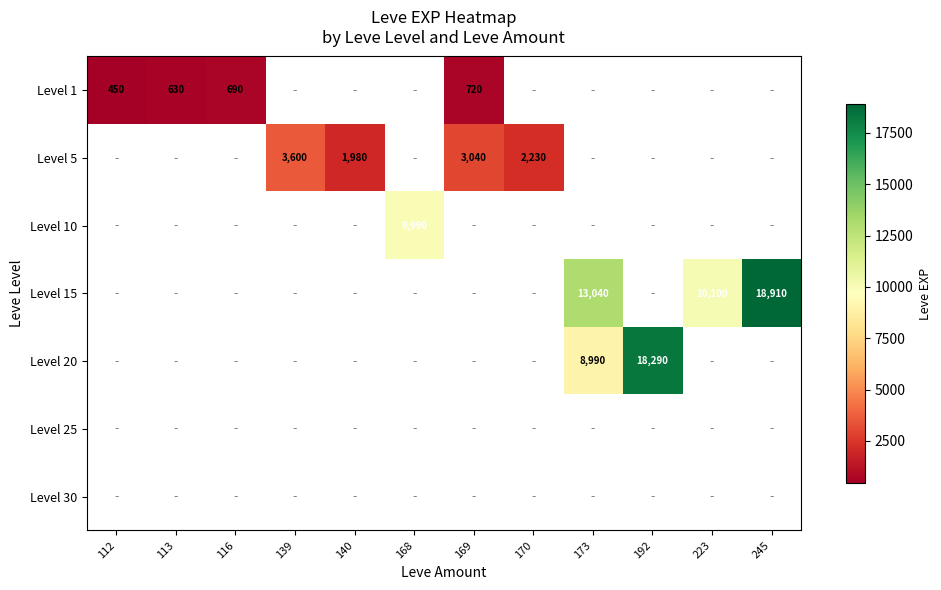

The Level 5 series shows 3600 at 139. True or false?

True